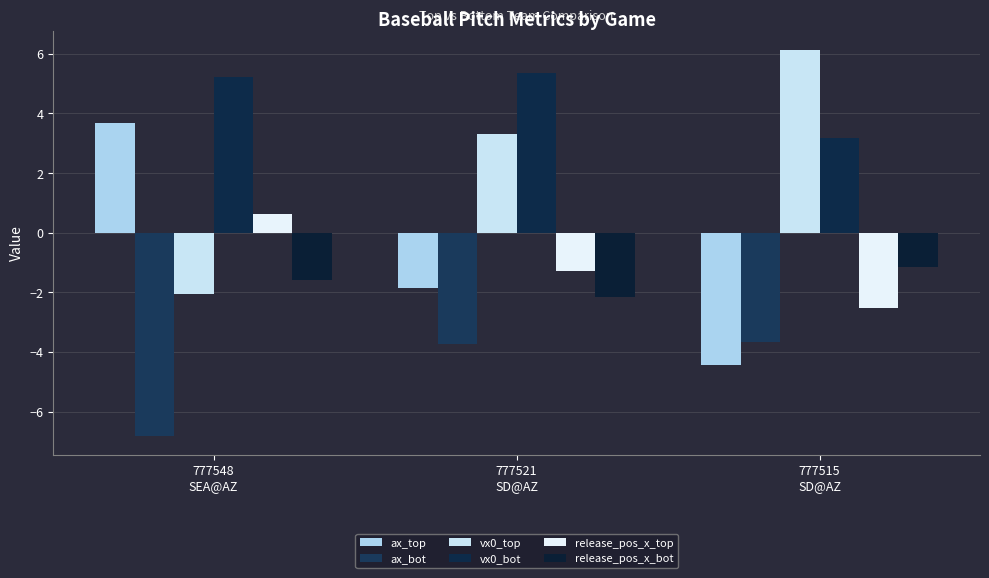

At how many categories does at least one series exceed 0?

3